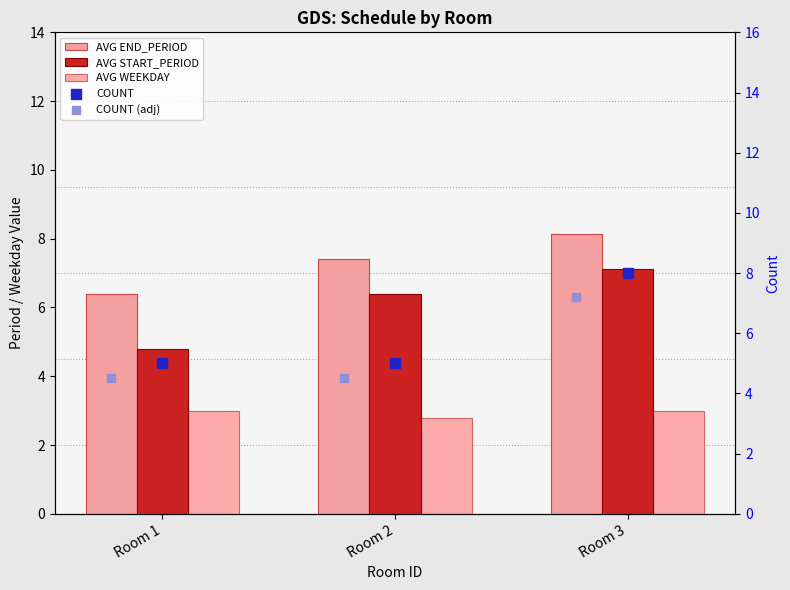

Is the value of AVG START_PERIOD at Room 2 greater than the value of COUNT (adj) at Room 1?

Yes